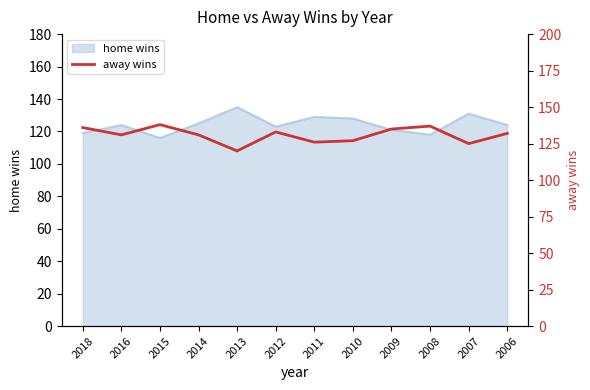

Is it true that home wins equals 135 at 2013?

True